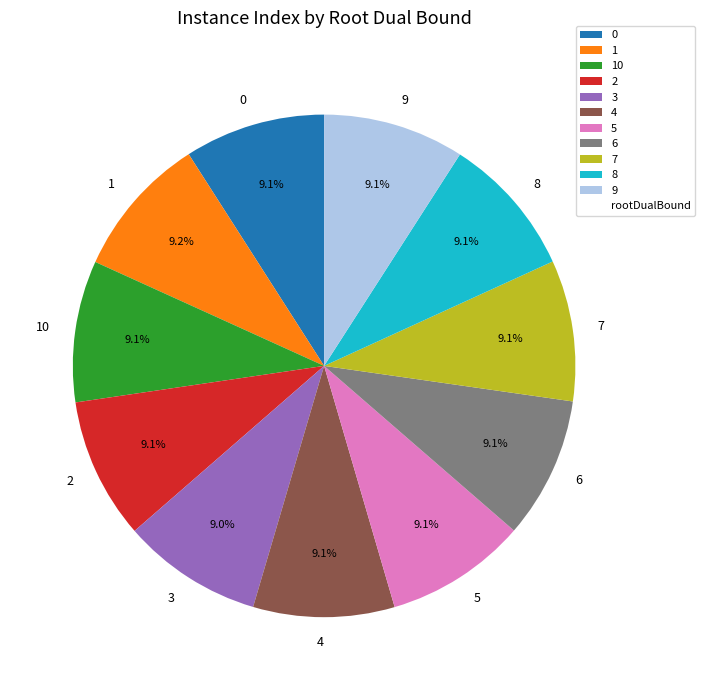

Count the number of slices in the pie.

11